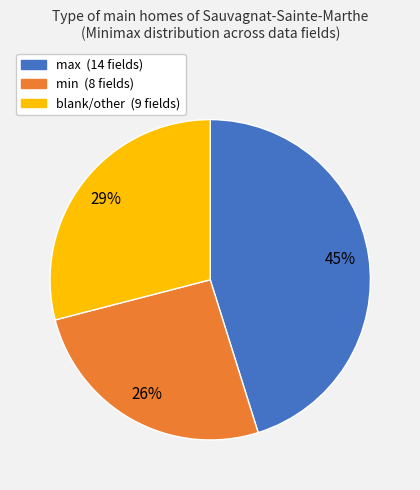

Is there a majority slice in this chart?

No